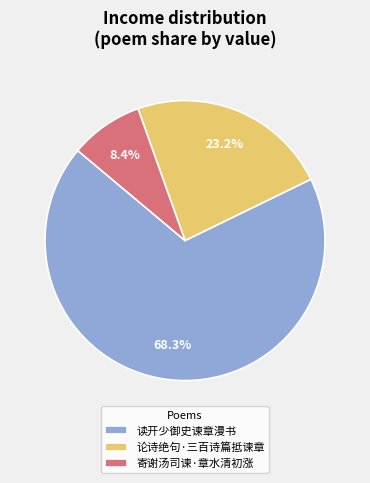

To the nearest percent, what is the combined percentage of 读开少御史谏章漫书 and 寄谢汤司谏·章水清初涨?

77%